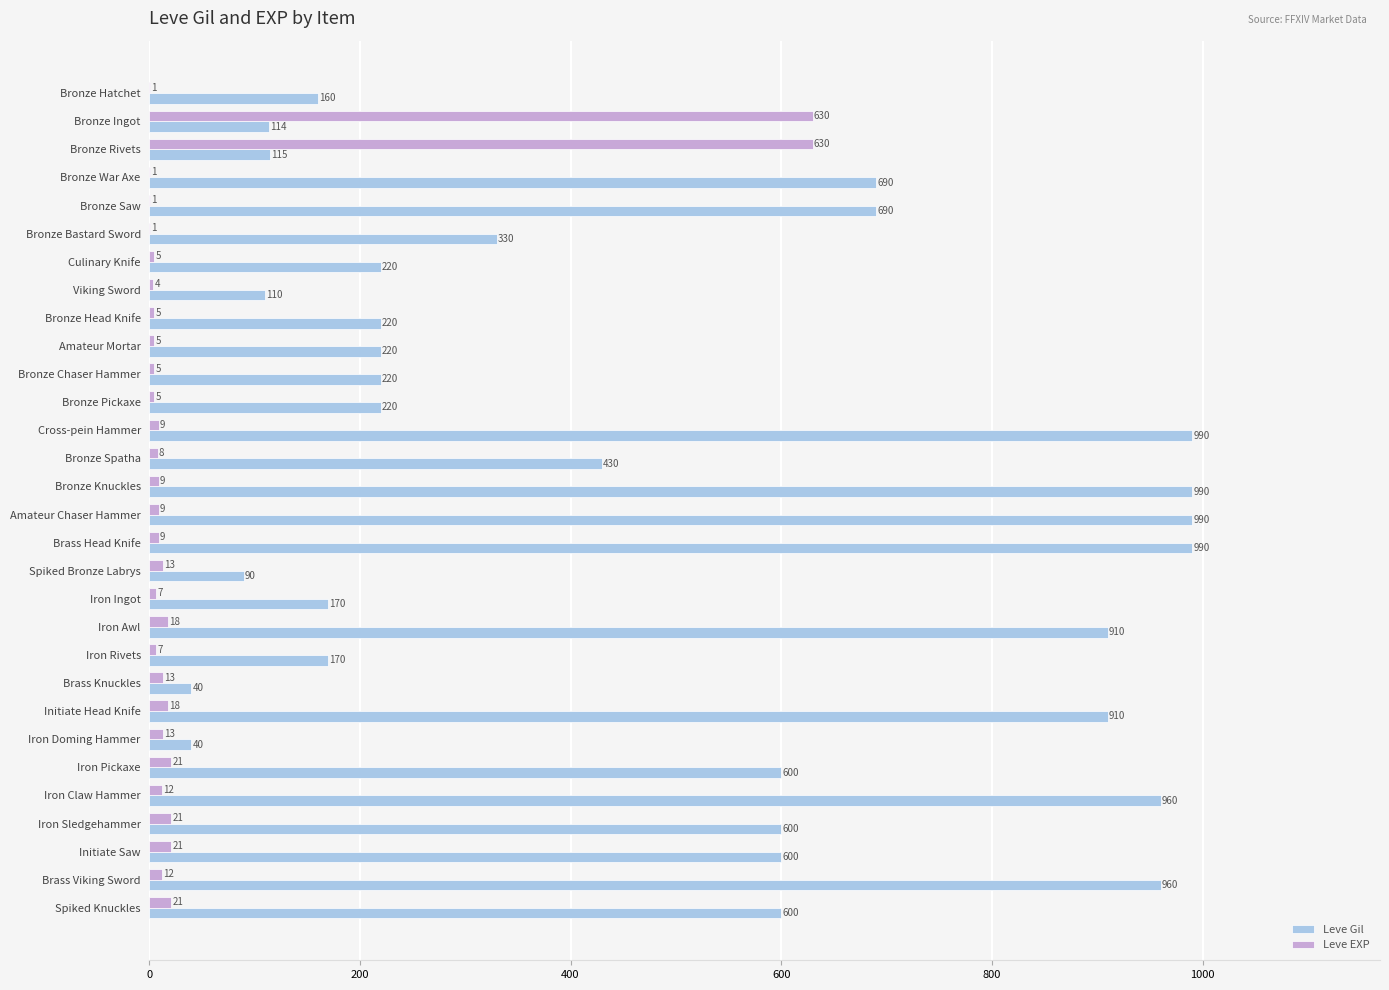

Between Initiate Head Knife and Brass Viking Sword, which series saw the biggest shift?

Leve Gil